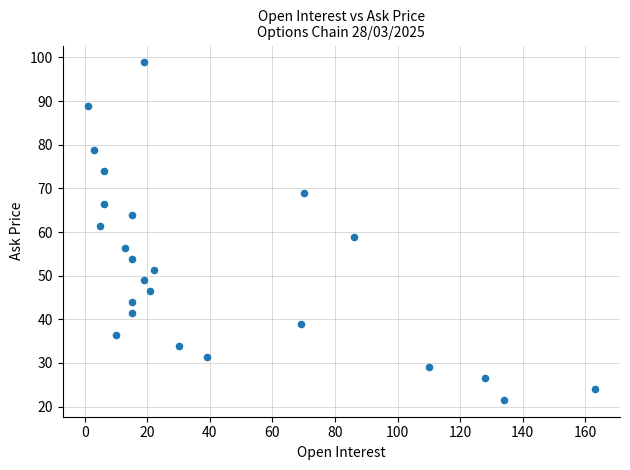

What is the range of X values (max minus min)?

162.0